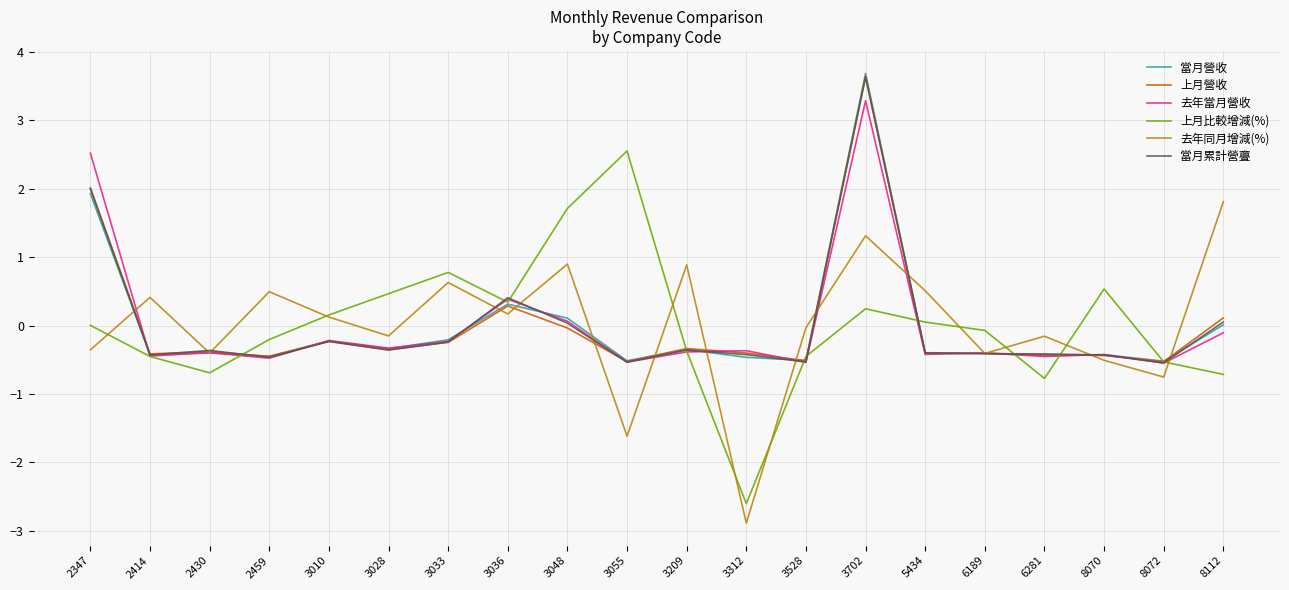

Which category has the lowest value across all series?

3312